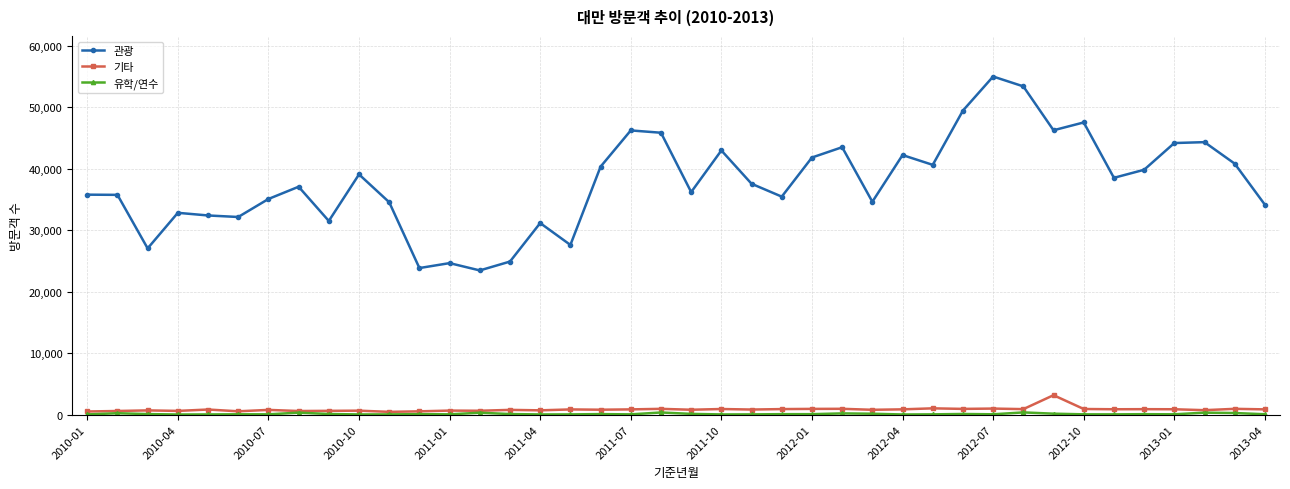

True or false: 기타 and 관광 cross at least once.

False